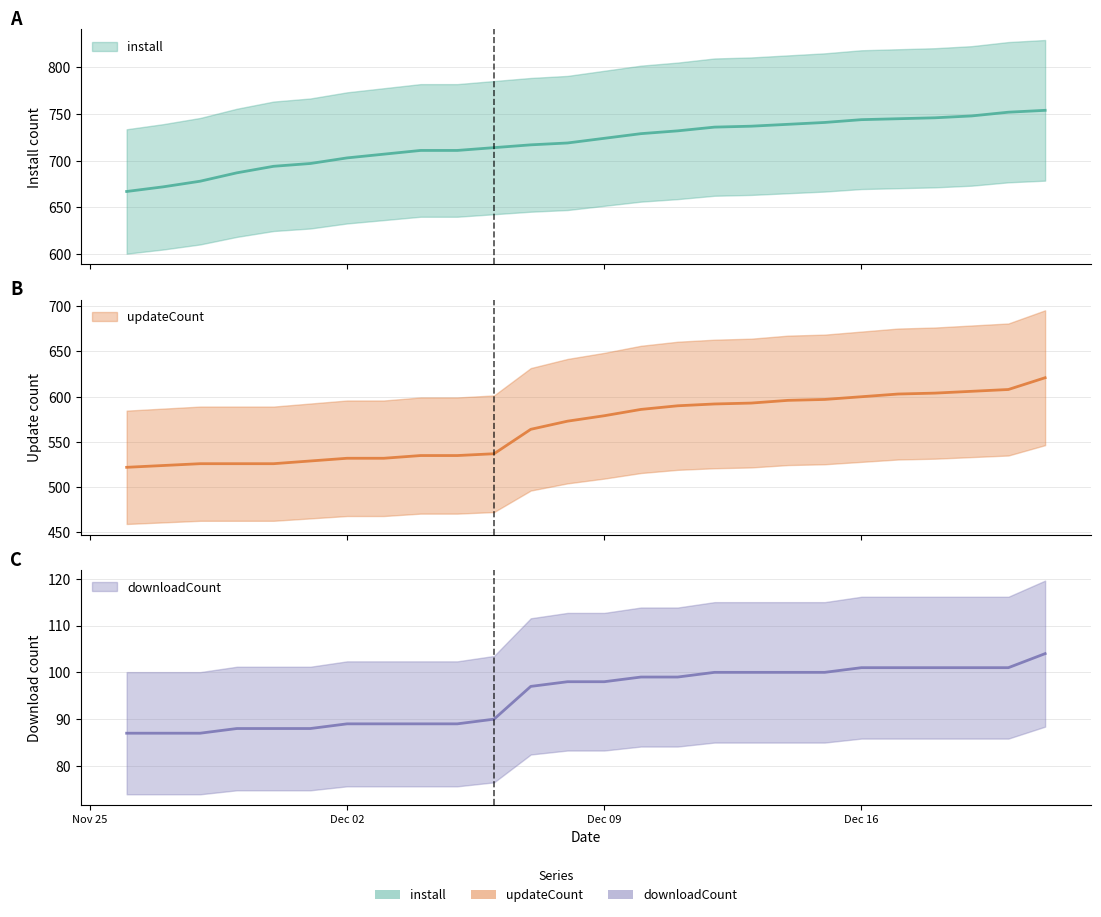

What is the difference between the maximum and minimum values in the install series?

87